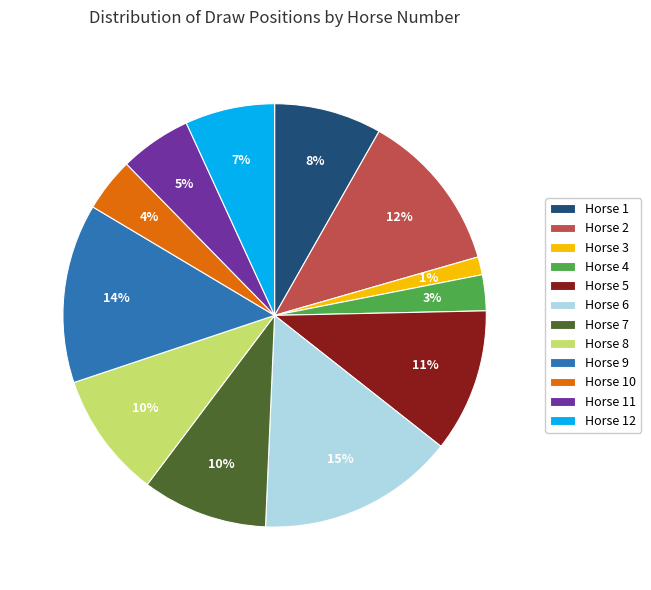

What percentage is the Horse 1 slice, to the nearest percent?

8%